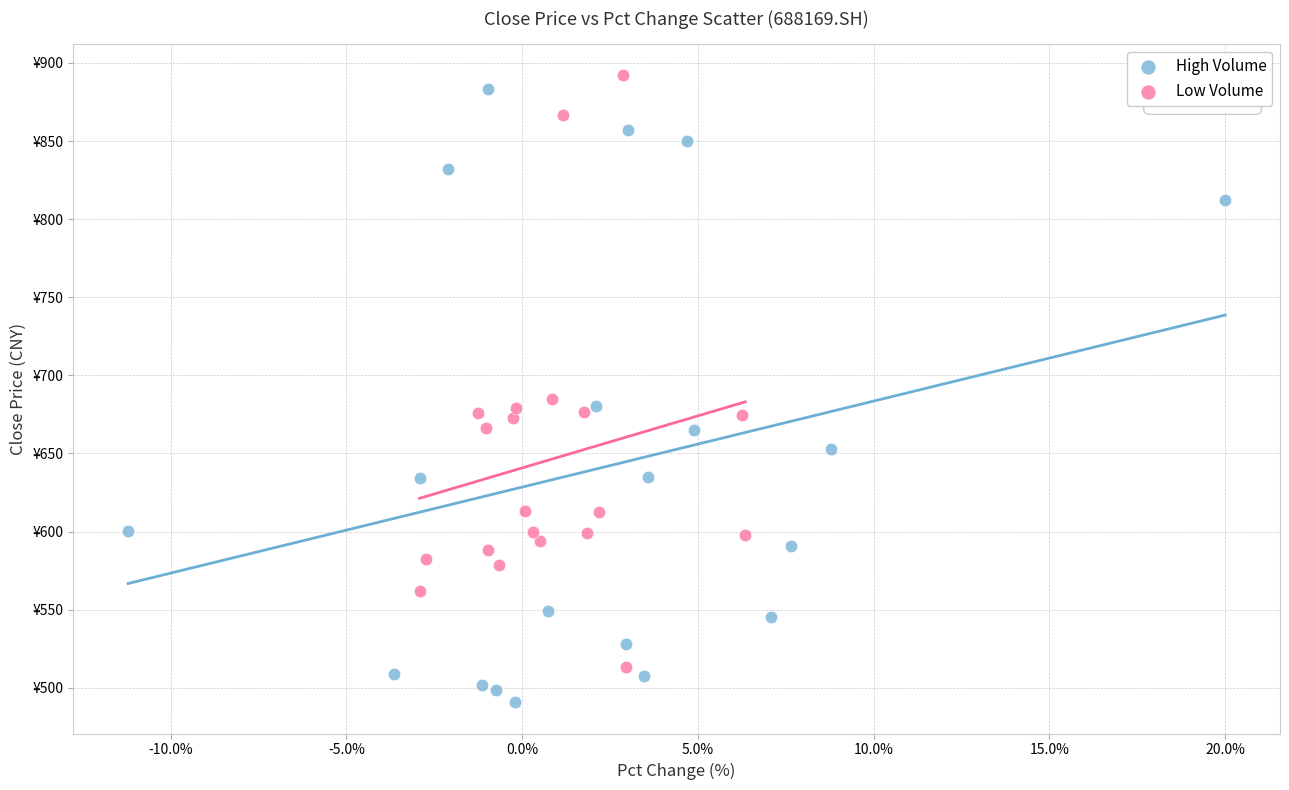

What are all the series names shown in the legend?

High Volume, Low Volume